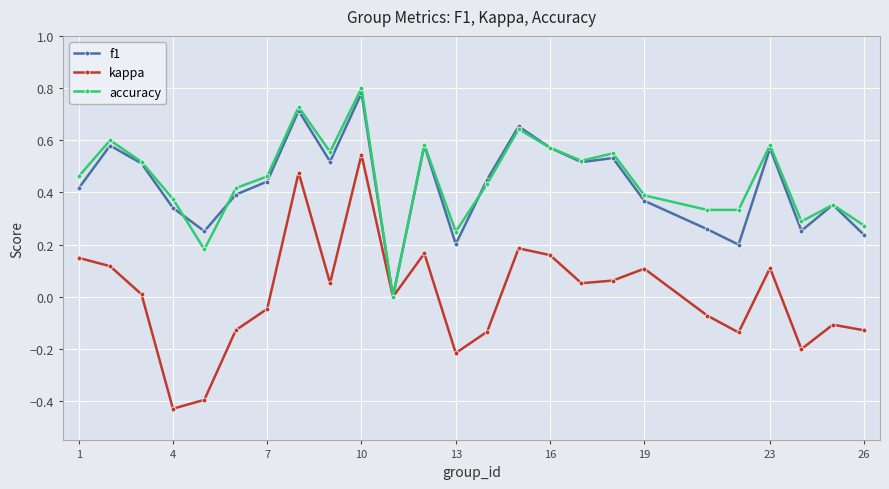

Which series has the largest range (max minus min)?

kappa